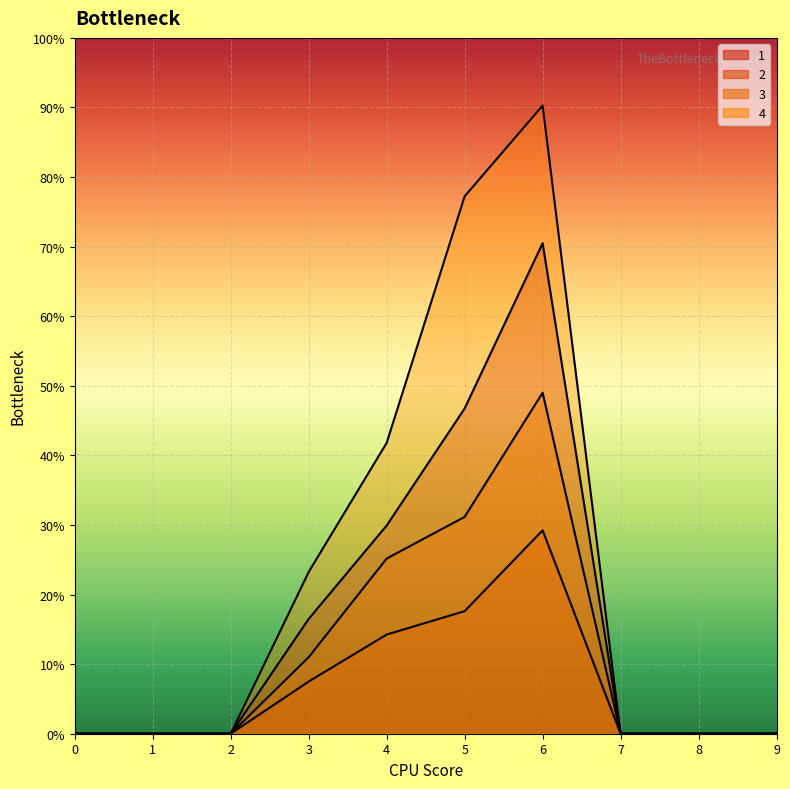

At 6, list the series in order from largest to smallest.

4, 1, 3, 2